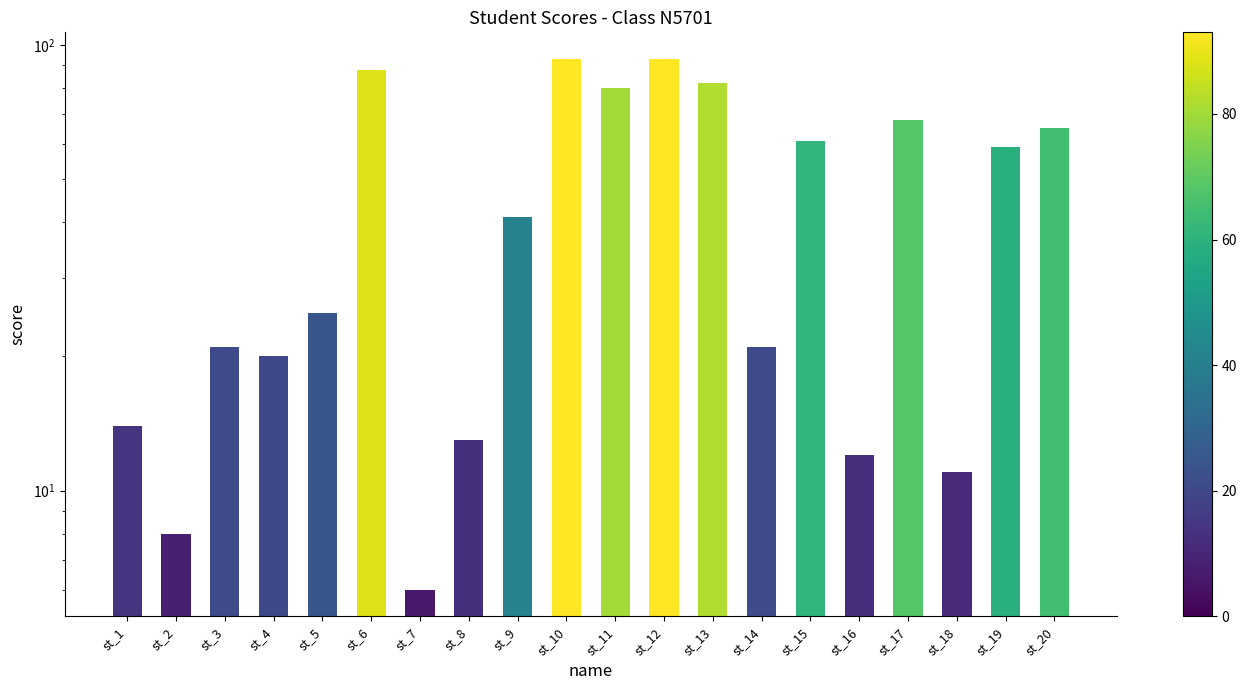

What is the change in value from st_13 to st_14?

-61